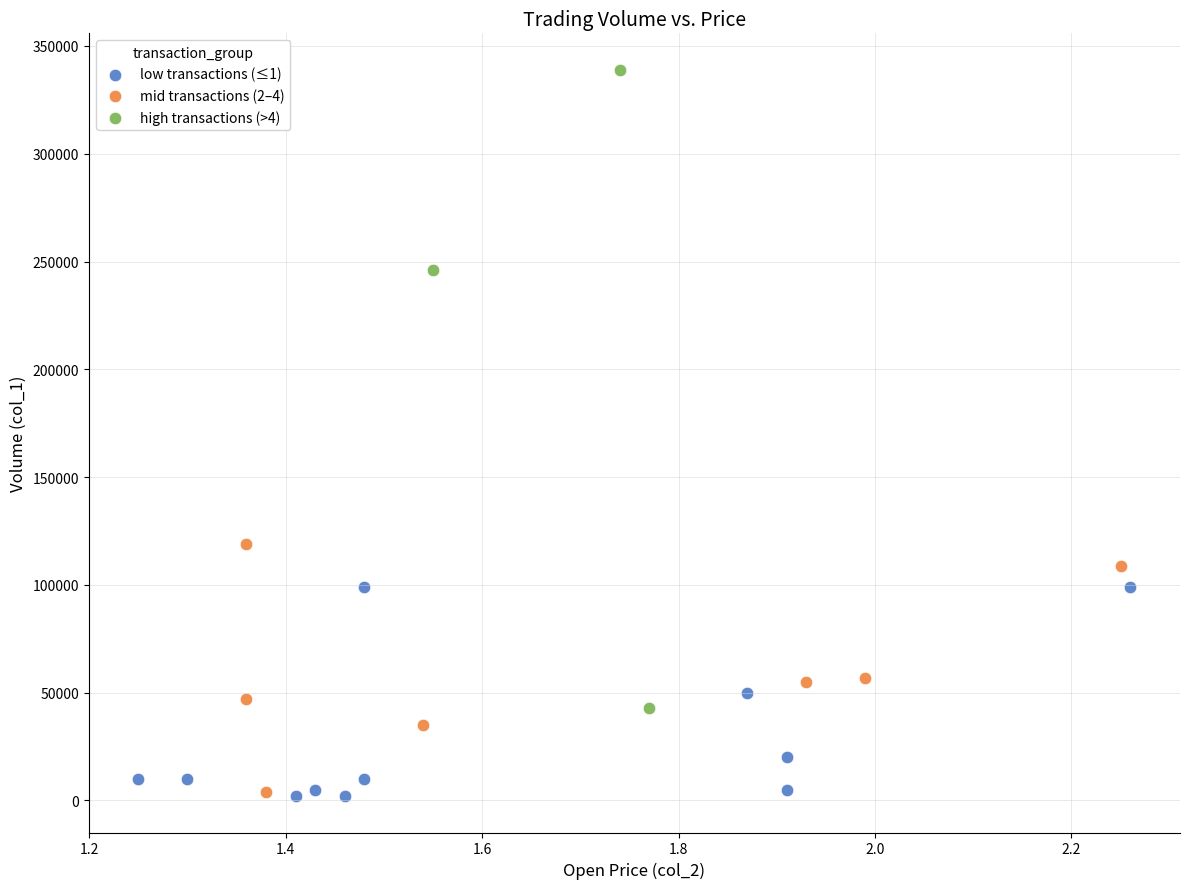

Which series has the largest Y range (max minus min)?

high transactions (>4)